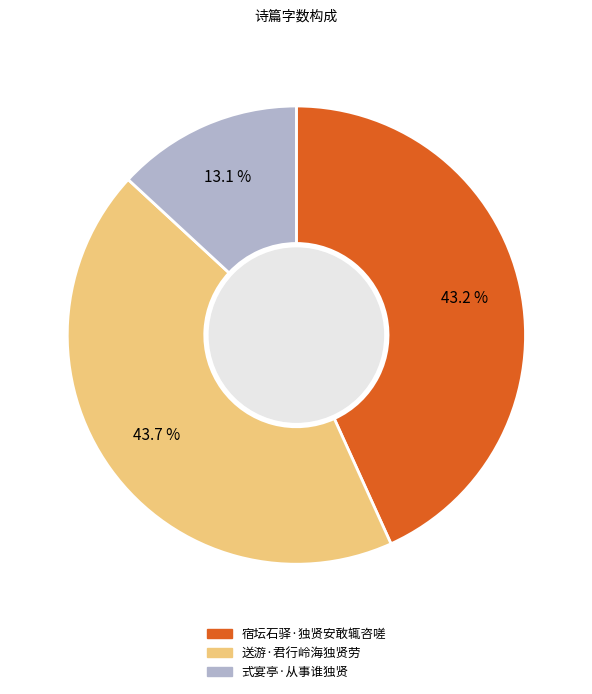

Count the number of slices in the pie.

3